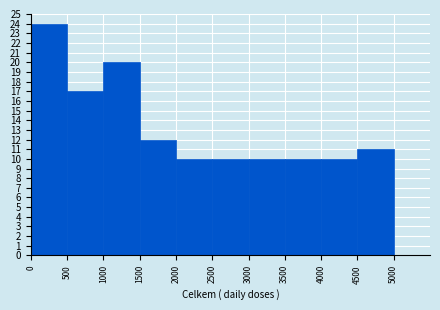

Reading left to right, transcribe this chart: for each bar, give the range it covers on the x-axis and its height. The values are not printed on the chart, so give them approximately, as read against the axis.

0 to 500: 24
500 to 1000: 17
1000 to 1500: 20
1500 to 2000: 12
2000 to 2500: 10
2500 to 3000: 10
3000 to 3500: 10
3500 to 4000: 10
4000 to 4500: 10
4500 to 5000: 11